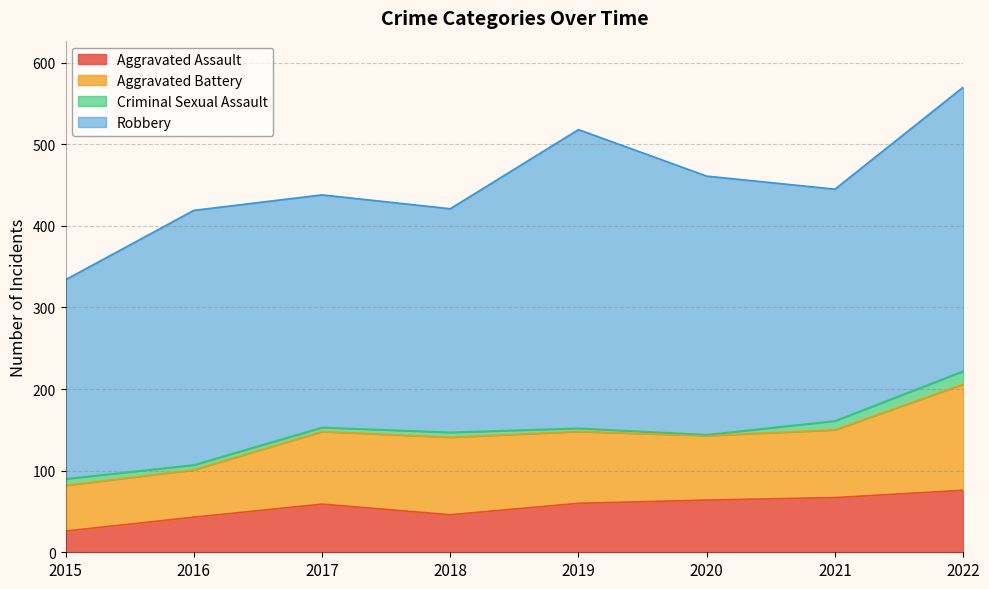

Reading left to right, what are all the values shown in this chart?

Aggravated Assault: 2015=26	2016=43	2017=59	2018=46	2019=60	2020=64	2021=67	2022=76
Aggravated Battery: 2015=56	2016=58	2017=89	2018=95	2019=88	2020=79	2021=83	2022=130
Criminal Sexual Assault: 2015=8	2016=6	2017=5	2018=6	2019=4	2020=1	2021=11	2022=16
Robbery: 2015=244	2016=312	2017=285	2018=274	2019=366	2020=317	2021=284	2022=348